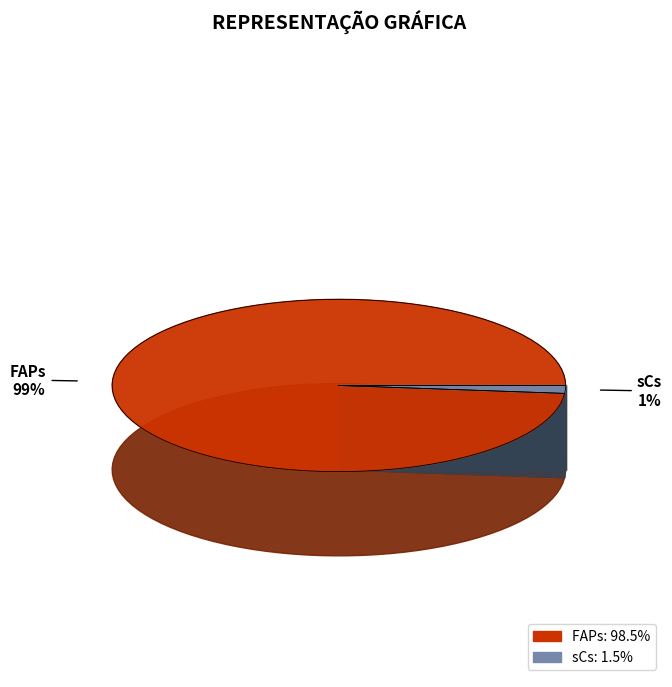

Which slice is the smallest?

sCs